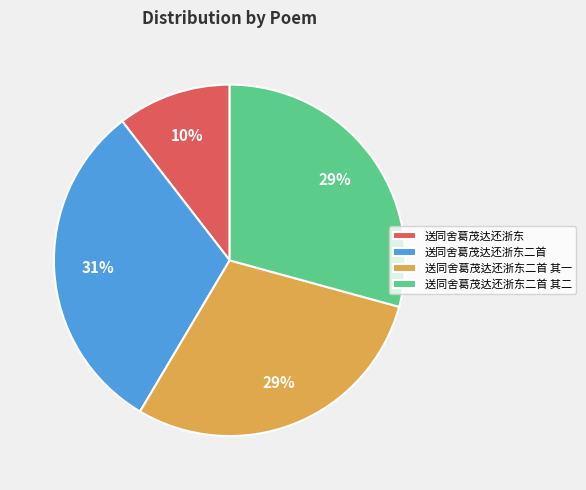

To the nearest percent, what is the difference between the 送同舍葛茂达还浙东 and 送同舍葛茂达还浙东二首 其二 slice percentages?

19%